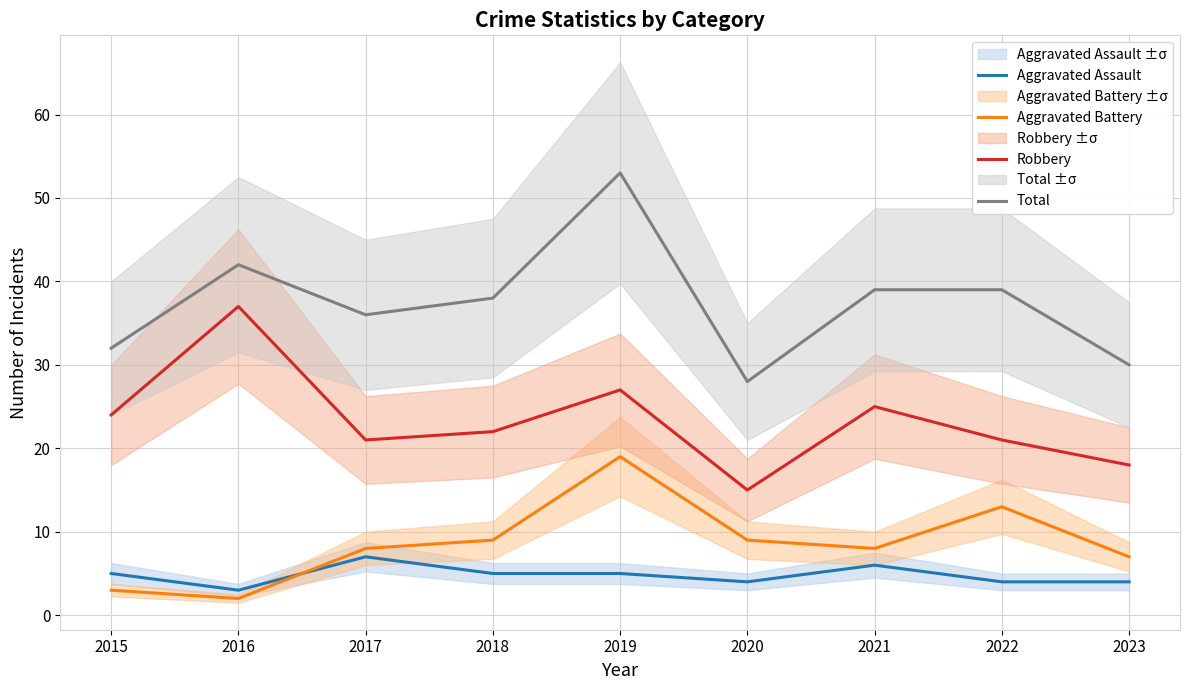

What is the sum of all Total values?

337